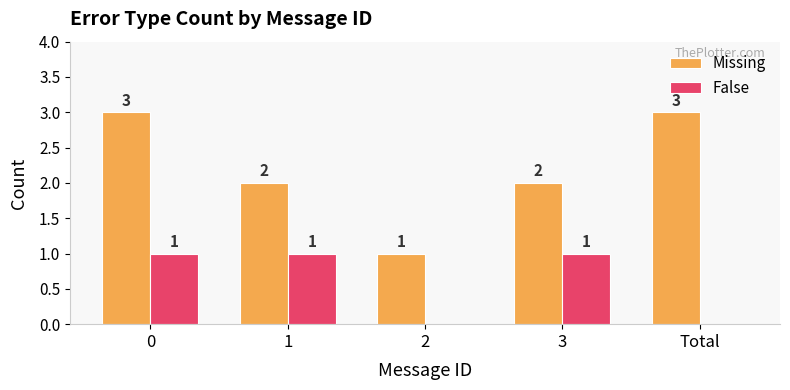

Reading left to right, transcribe all the data shown in this chart.

Missing: 0=3	1=2	2=1	3=2	Total=3
False: 0=1	1=1	2=0	3=1	Total=0